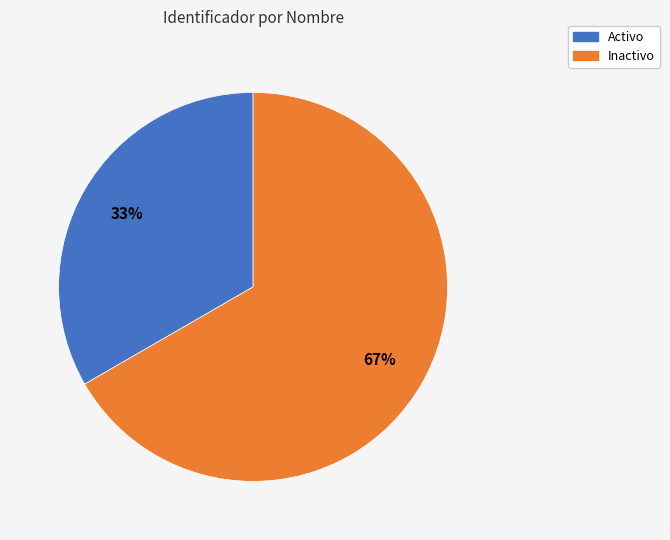

Which has a higher value, Inactivo or Activo?

Inactivo